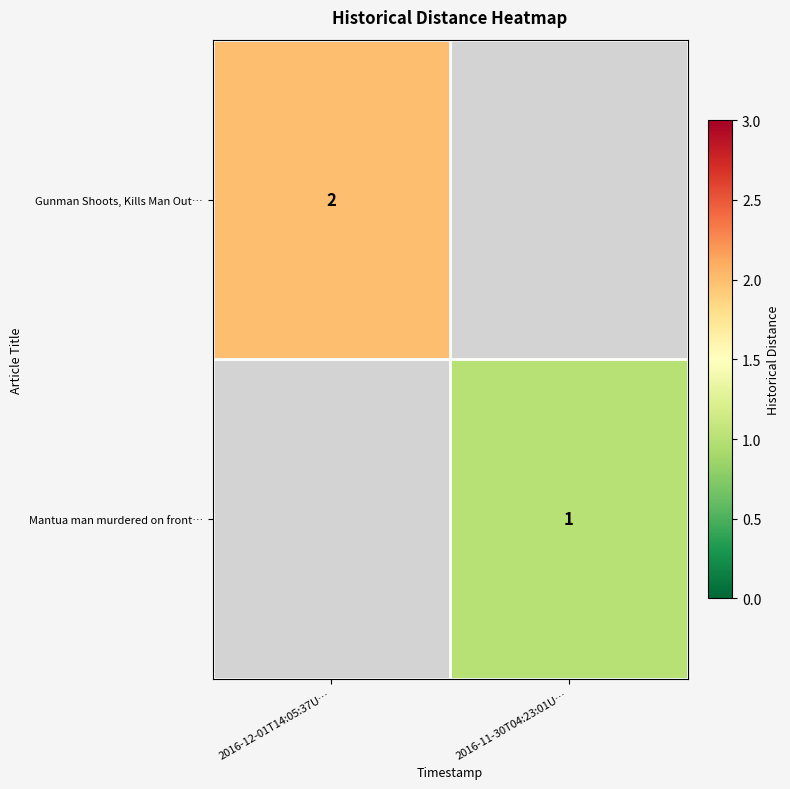

How many data points does each series have?

2